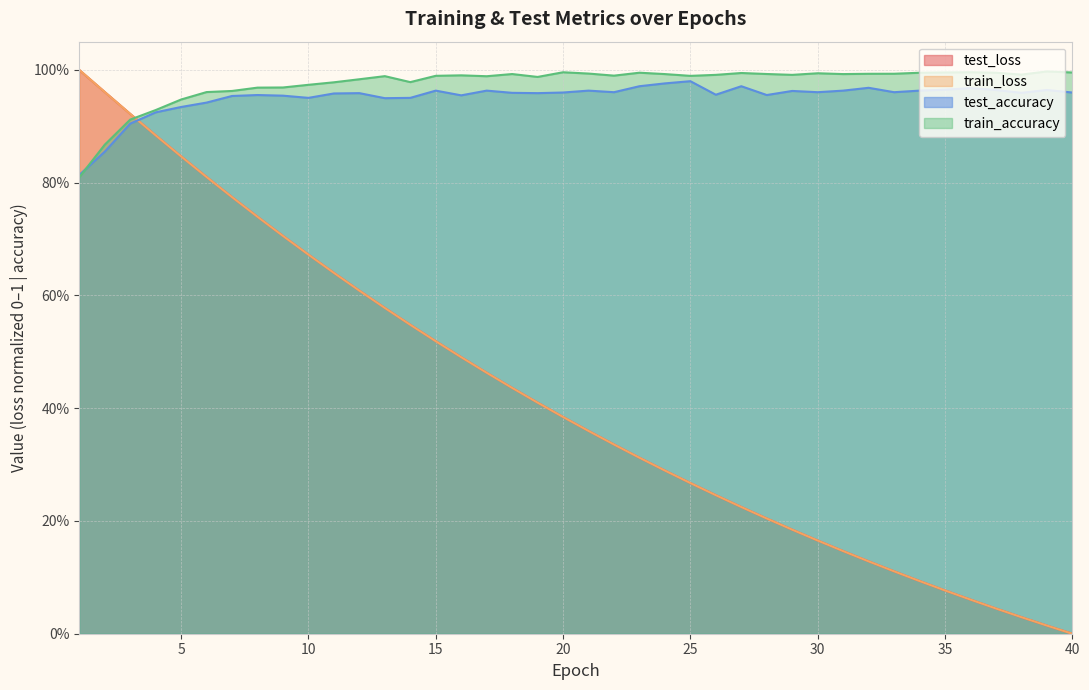

What are all the series names shown in the legend?

test_loss, train_loss, test_accuracy, train_accuracy